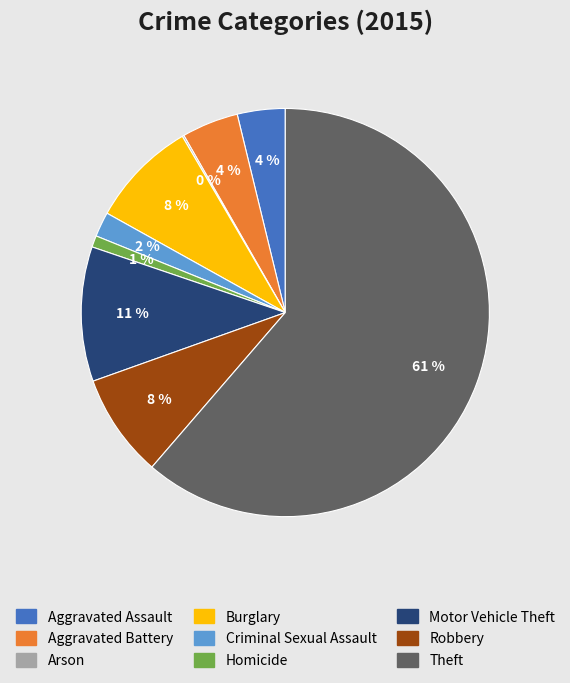

What percentage is the Homicide slice, to the nearest percent?

1%